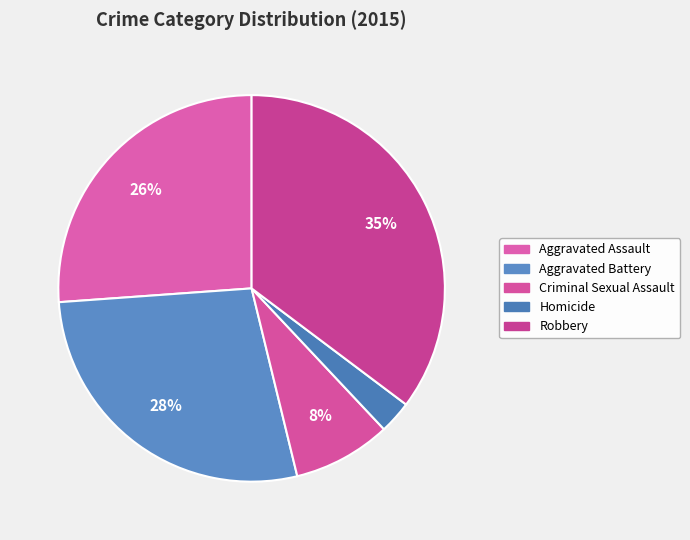

Does Aggravated Assault represent more than half of the total?

No